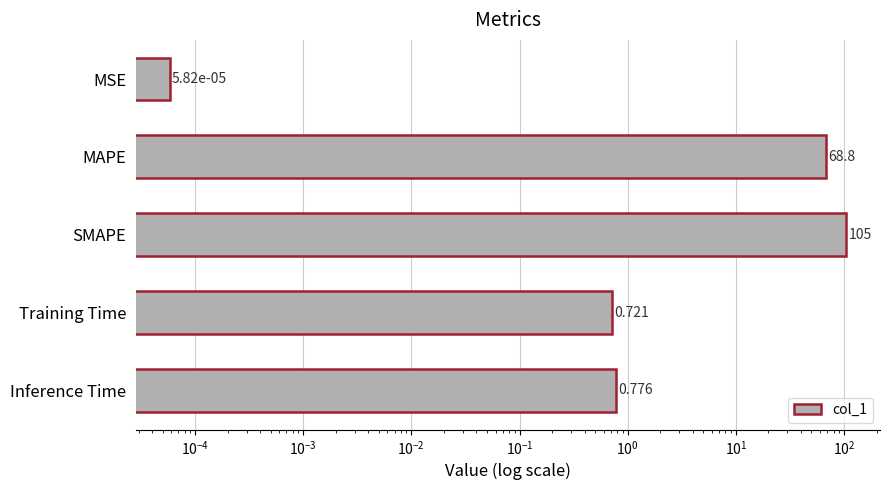

How many bars are there in total?

5